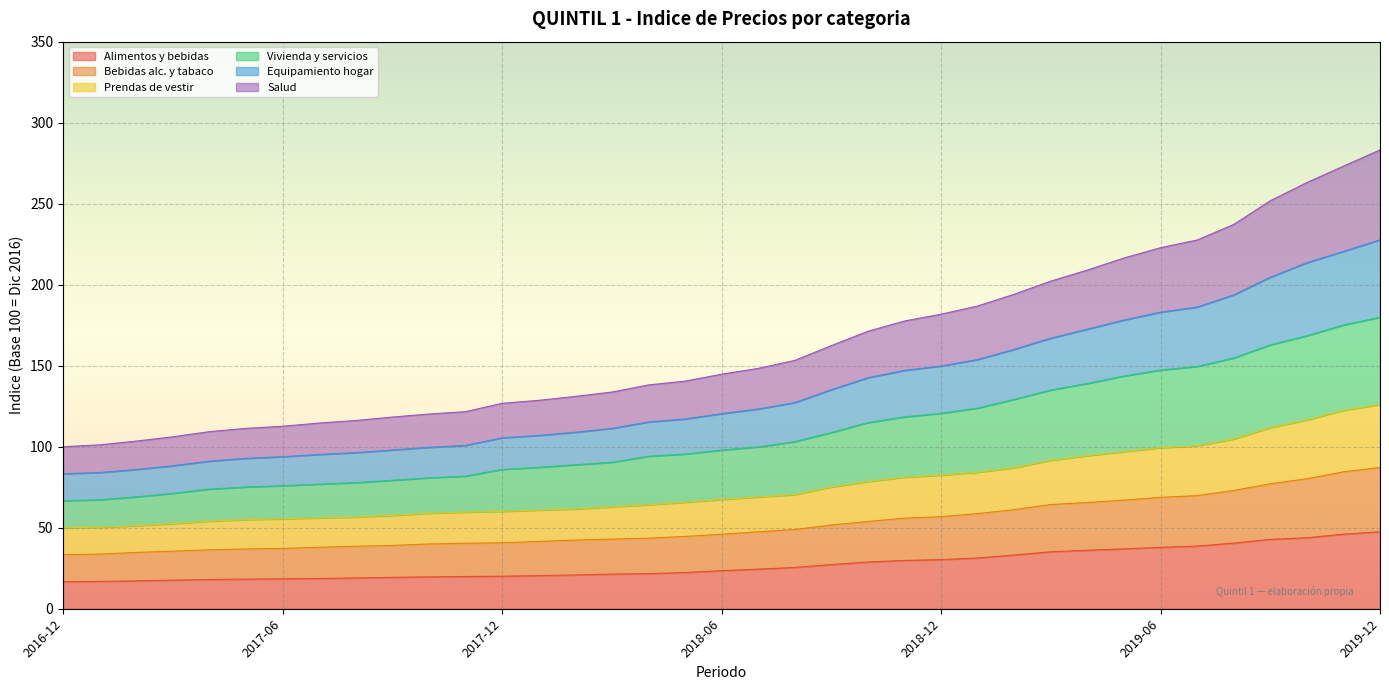

True or false: Bebidas alc. y tabaco has a value of 99.1 at 2018-01.

False